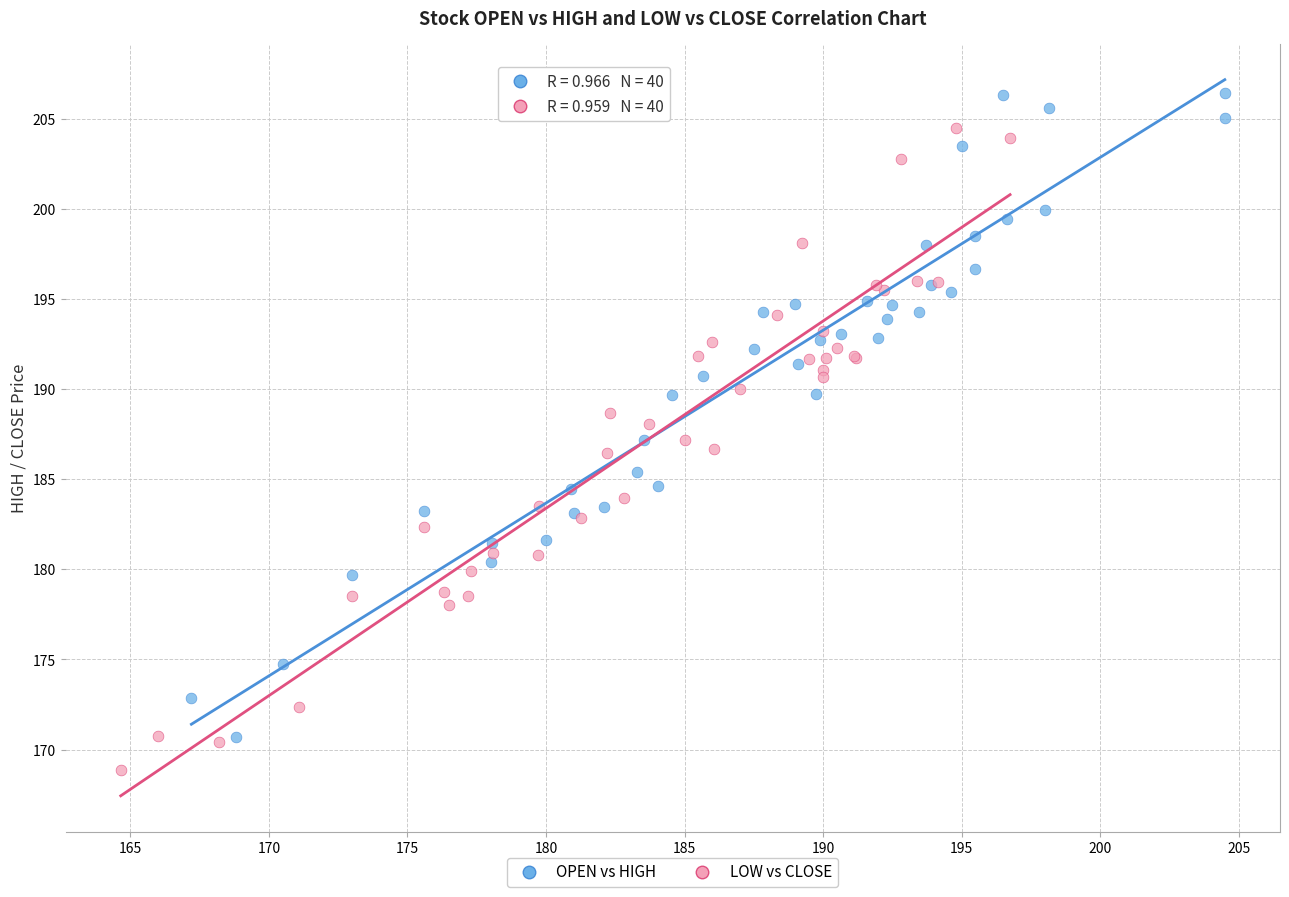

Which series reaches the minimum Y coordinate?

LOW vs CLOSE